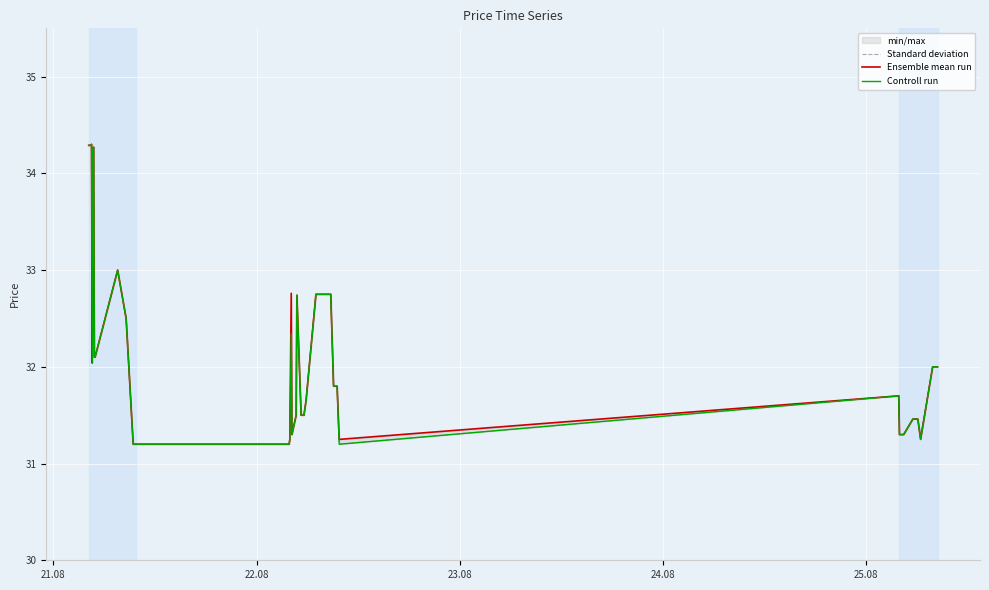

Is the value of Ensemble mean run at 24.08 greater than the value of Controll run at 36?

Yes